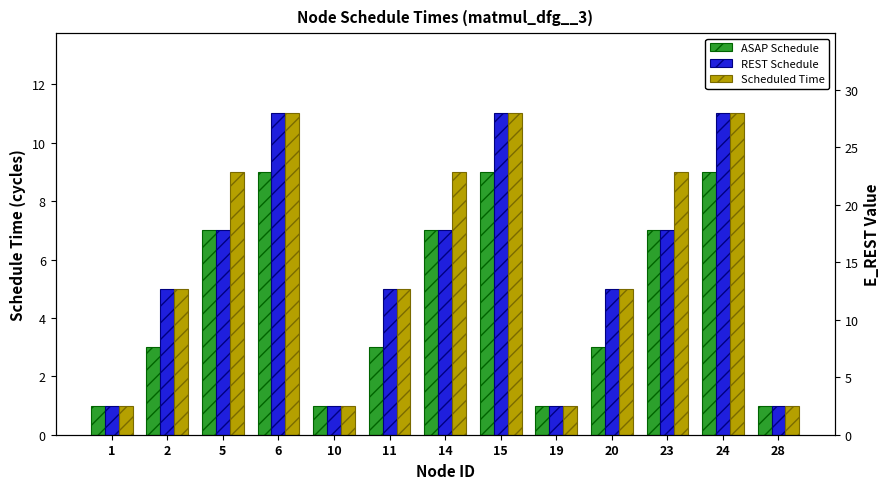

What is the total value across all series at 19?

3